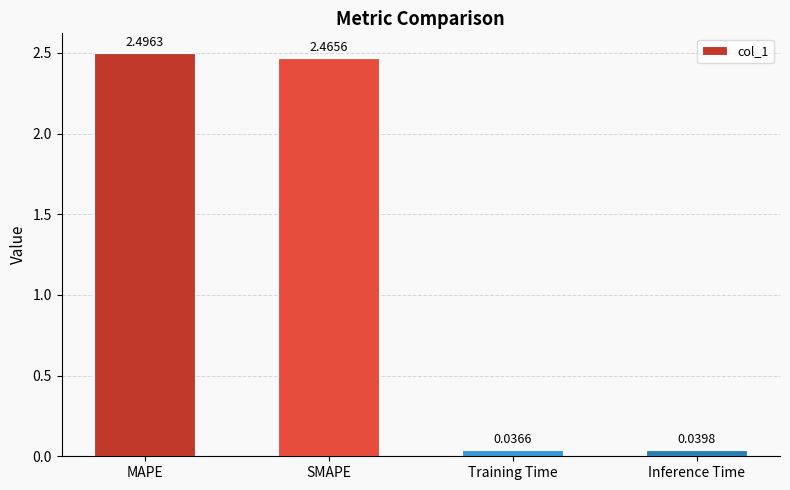

What is the difference between the values at Inference Time and SMAPE?

2.4